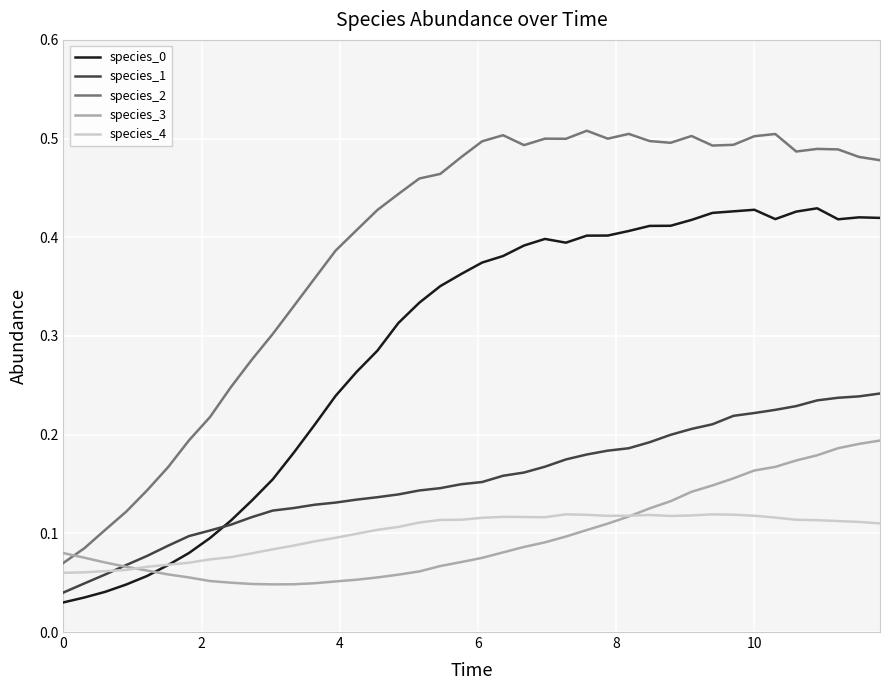

True or false: species_0 and species_2 cross at least once.

False